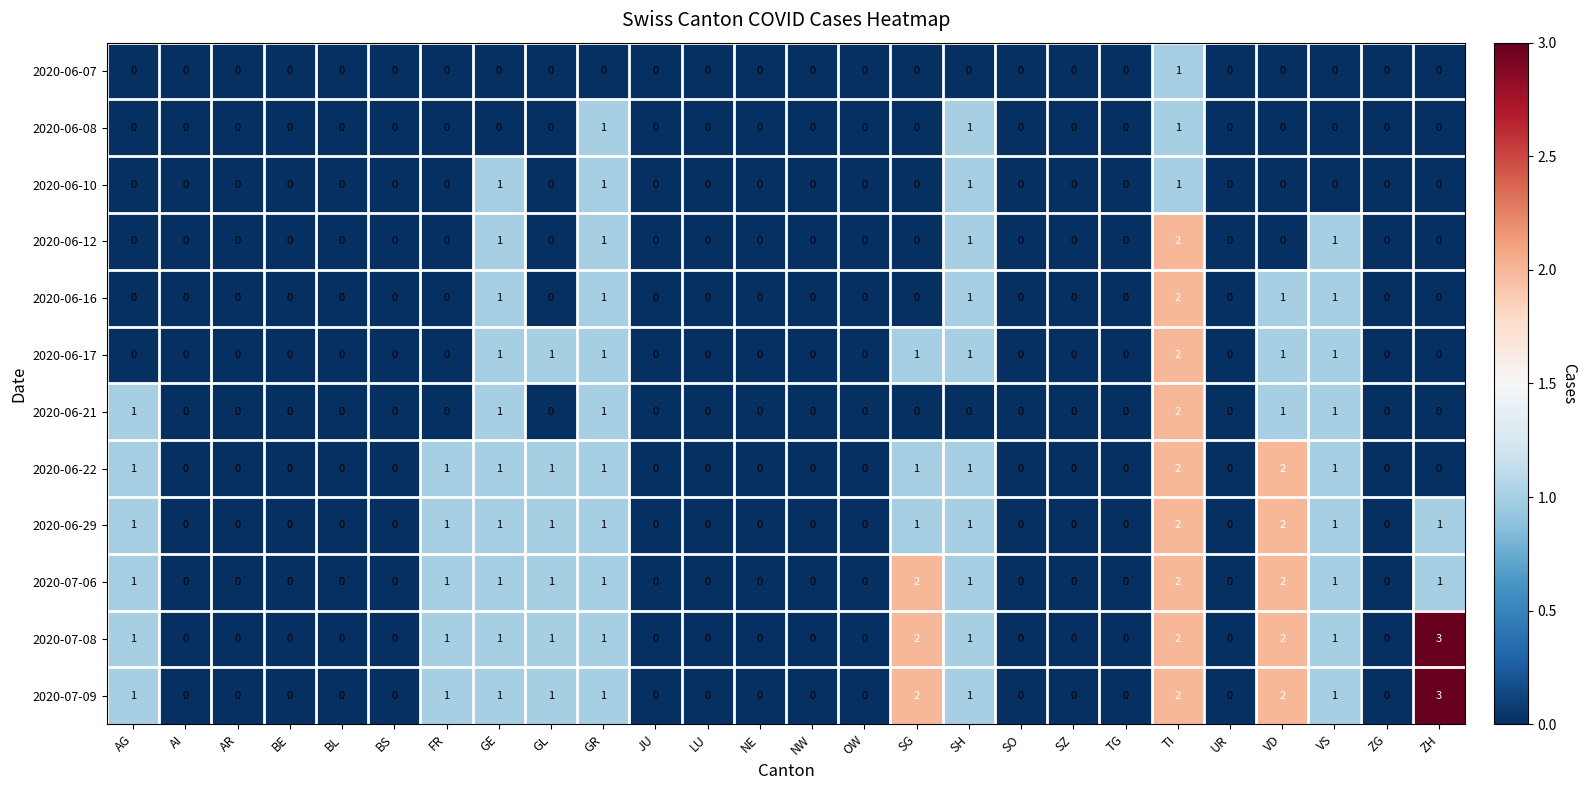

Count the 2020-06-10 values in the range 0 to 1.

26